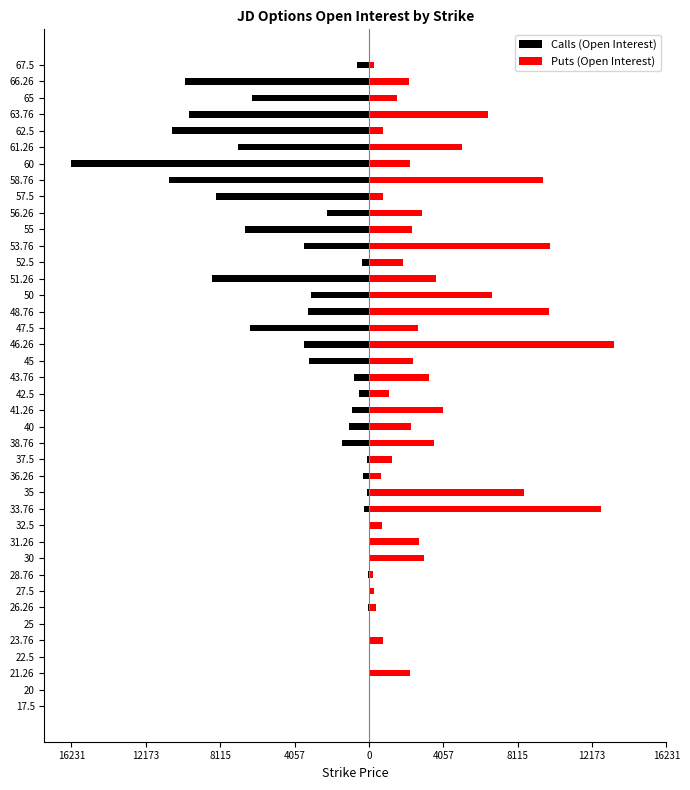

True or false: Calls (Open Interest) has a value of -357 at 42.5.

False